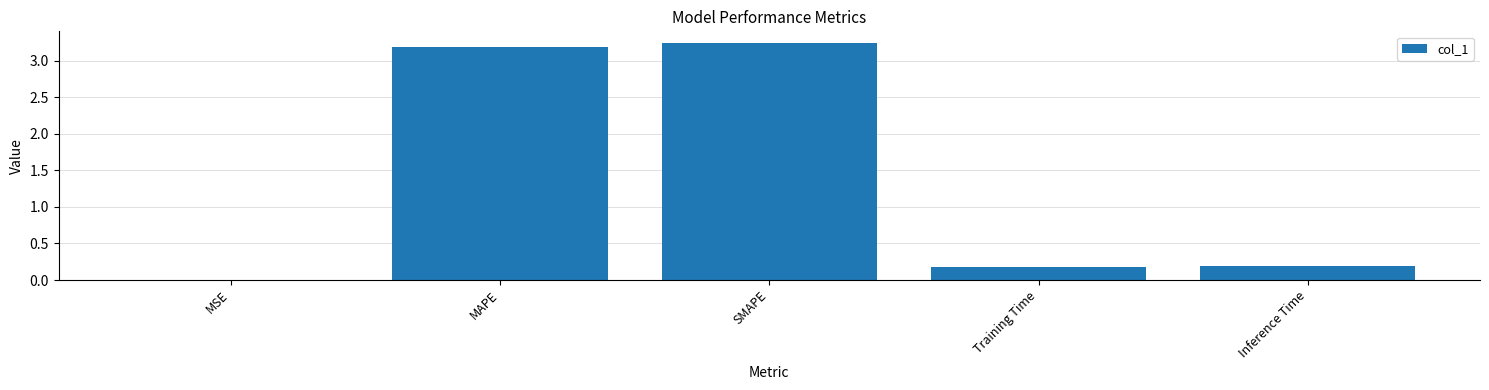

The value at MSE is 0.0. True or false?

True